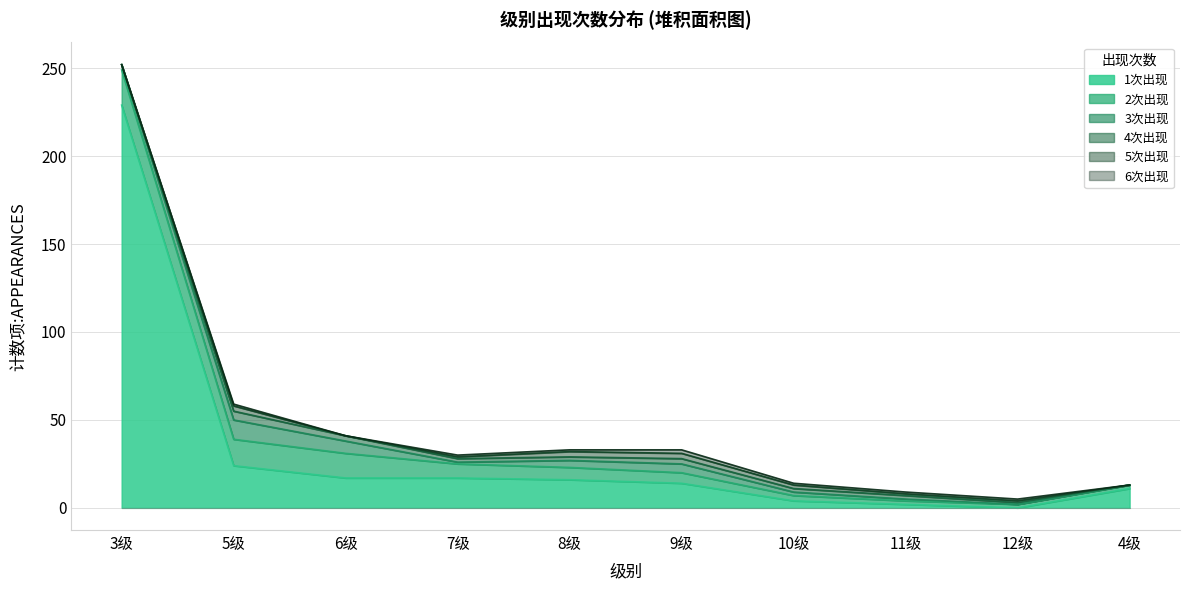

What is the sum of the 4次出现 values at 6级 and 11级?

5